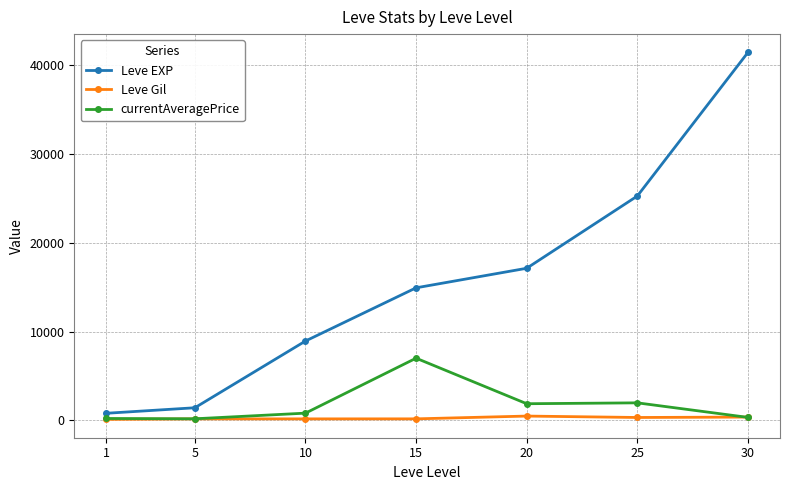

Between 20 and 25, which series saw the biggest shift?

Leve EXP